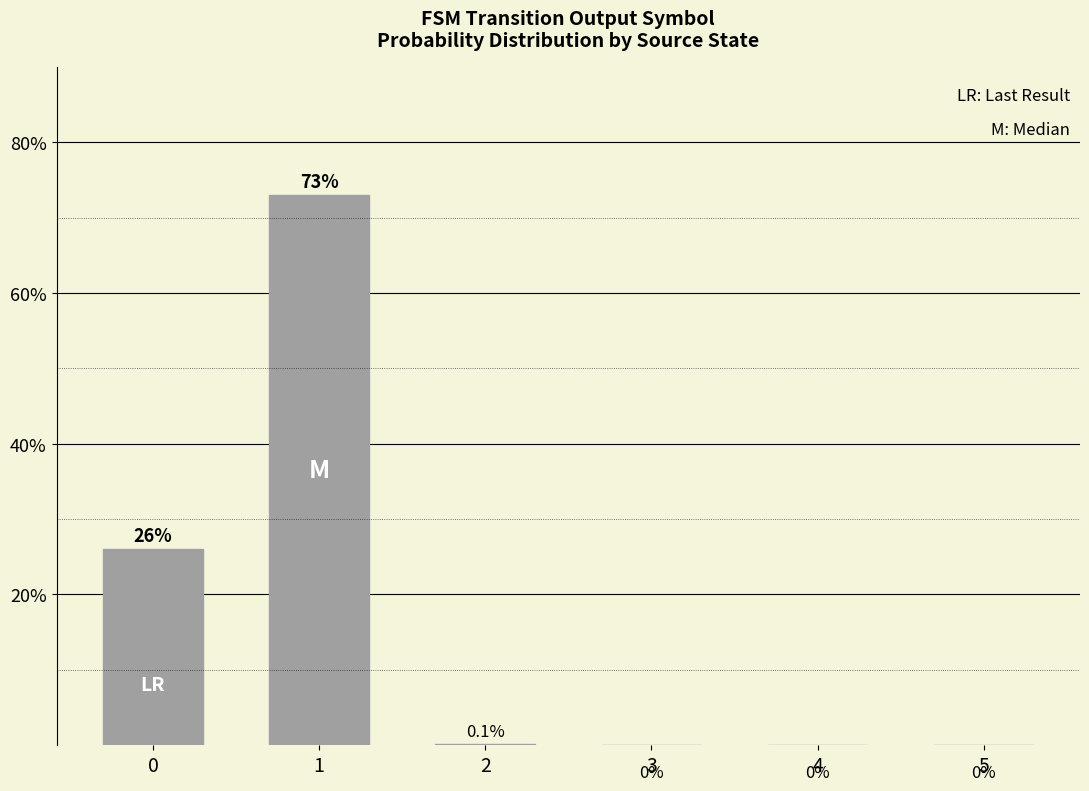

Reading left to right, what are all the values shown in this chart?

0=26.0	1=73.0	2=0.1	3=0.0	4=0.0	5=0.0